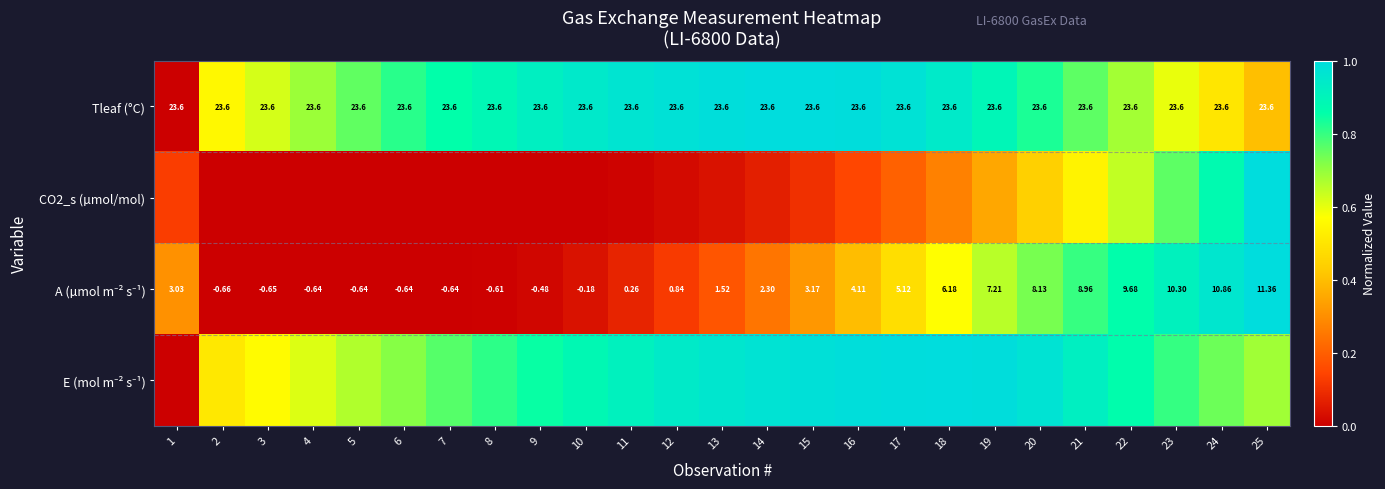

Is it true that Tleaf (°C) equals 0.5 at 17?

False